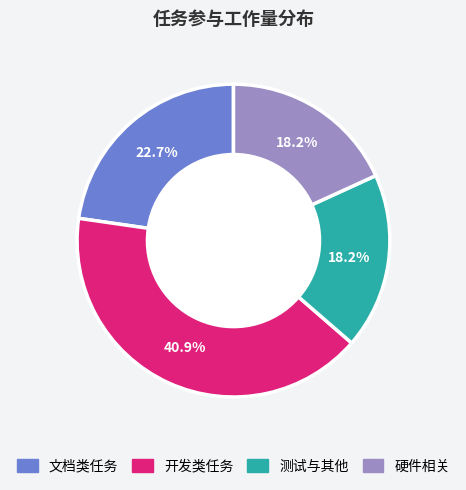

Does any single category account for the majority?

No